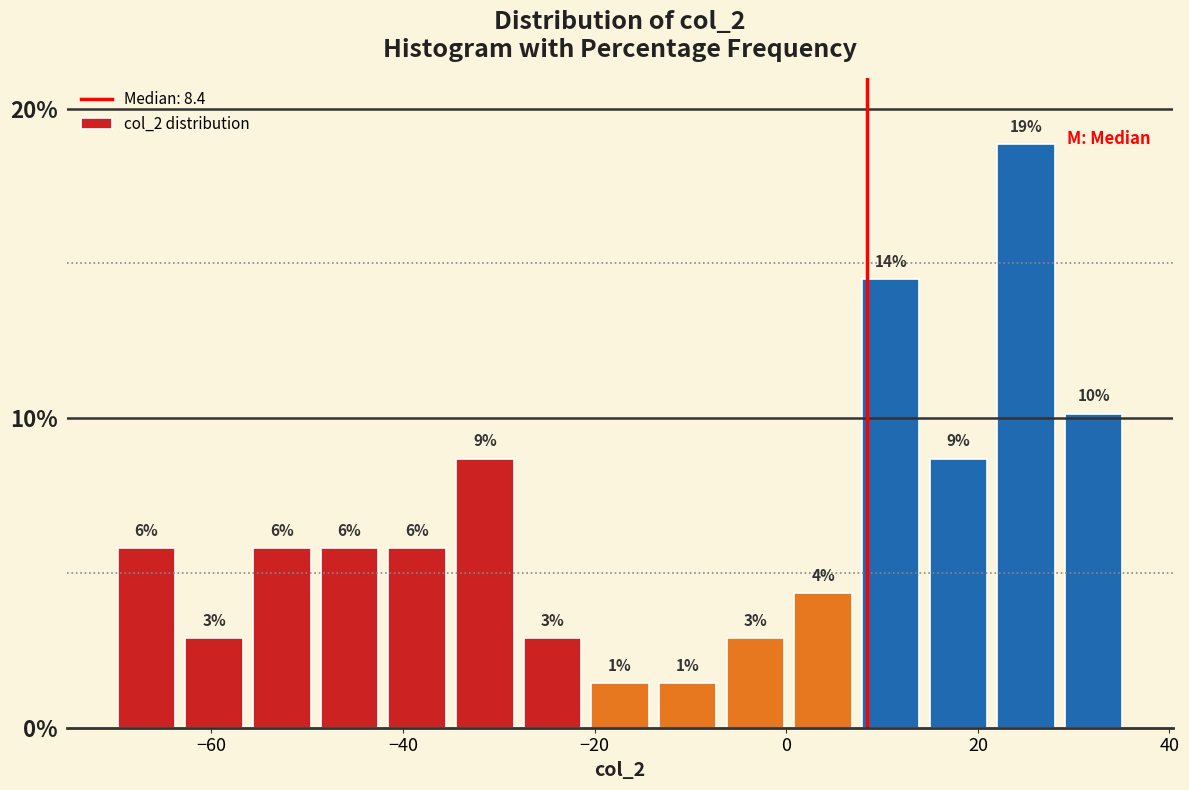

Around what value on the x-axis is the tallest bar? Give the approximate position of its centre, as read against the axis.

26